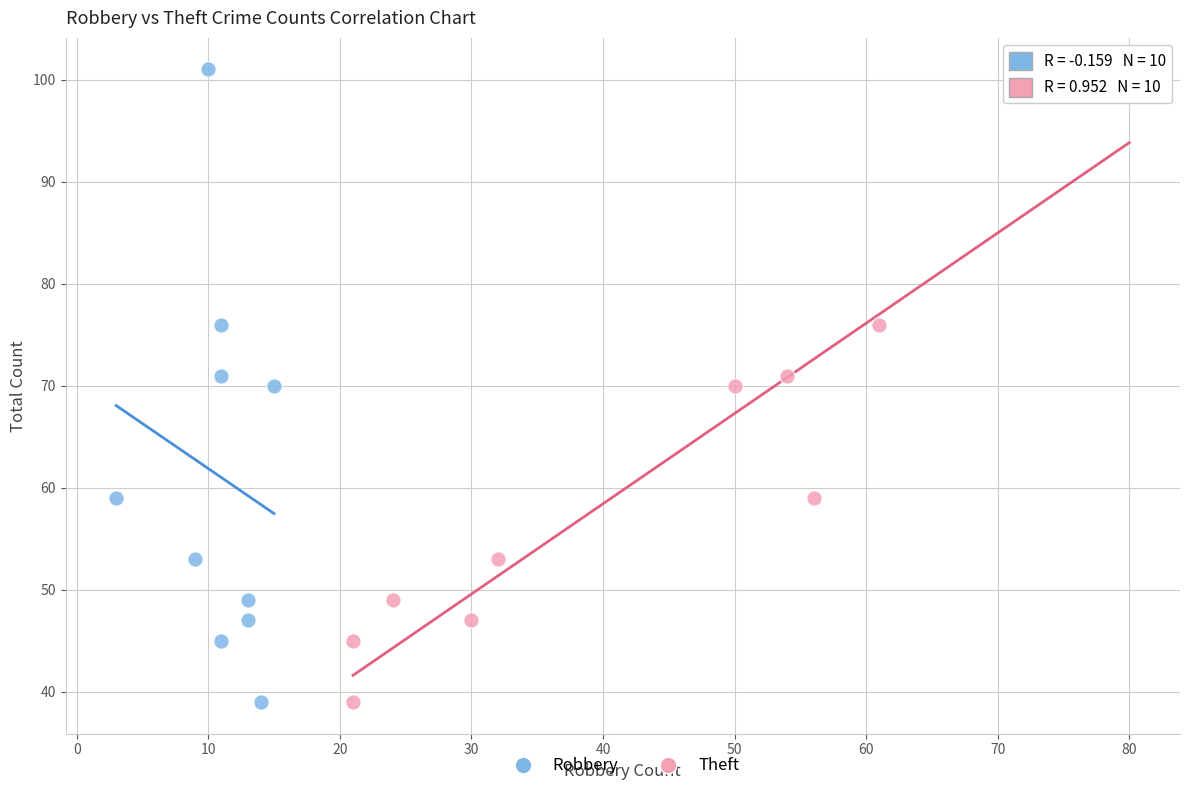

What are all the series names shown in the legend?

Robbery, Theft